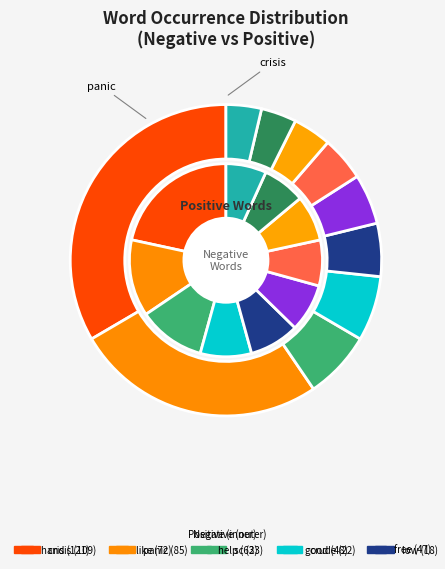

To the nearest percent, what is the combined percentage of sc and fraud?

11%